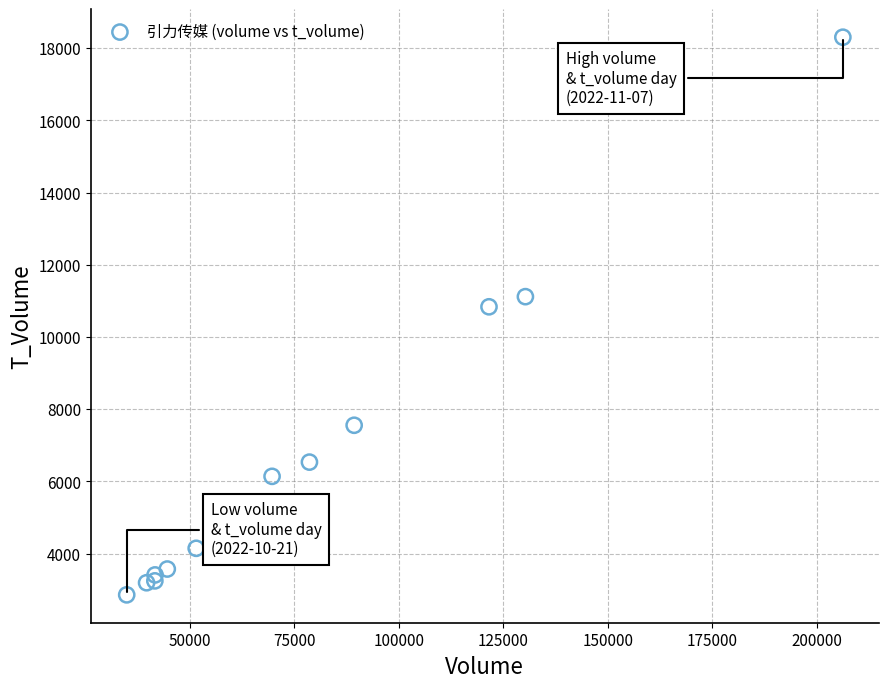

What Y value in the scatter plot is closest to 10582?

10838